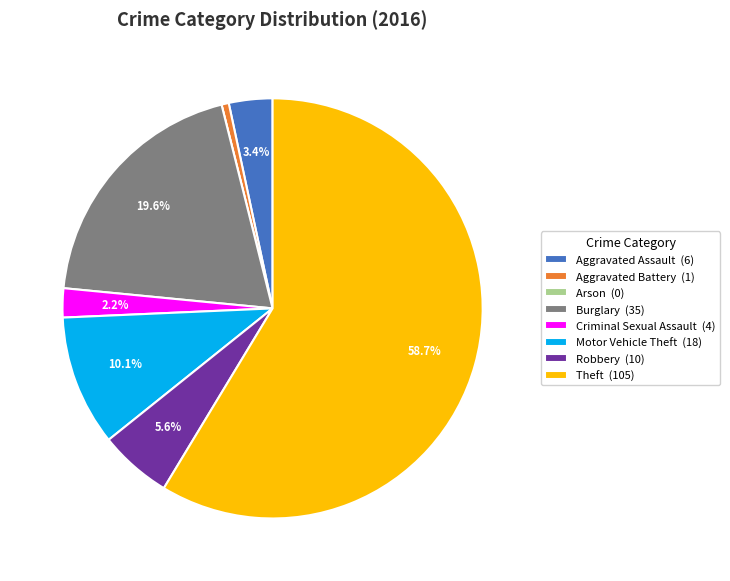

What percentage is NOT represented by Criminal Sexual Assault (4)?

97.8%